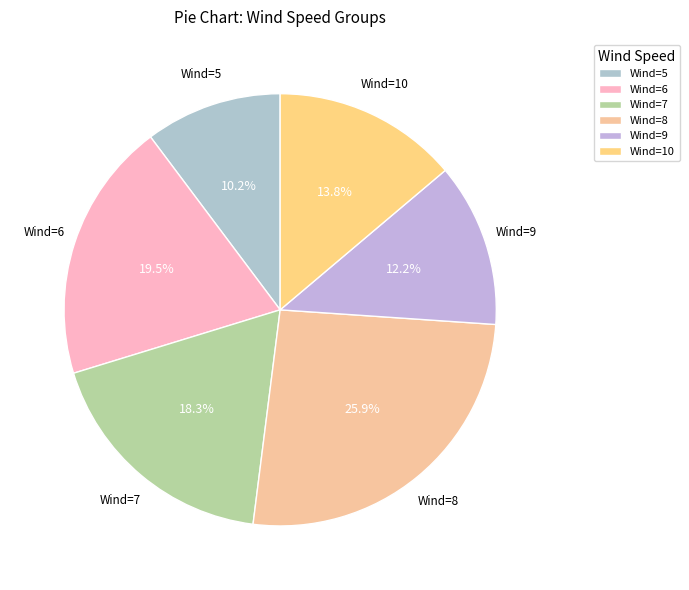

Approximately how many times larger is the value at Wind=7 compared to Wind=9?

1.5